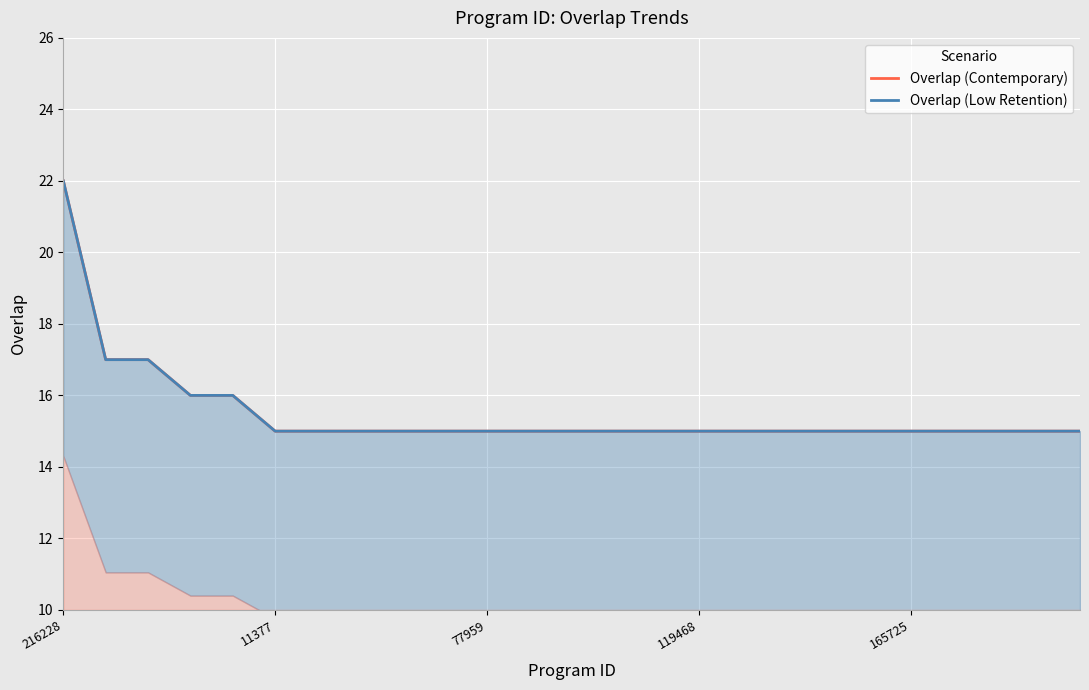

How many distinct data groups are displayed?

2